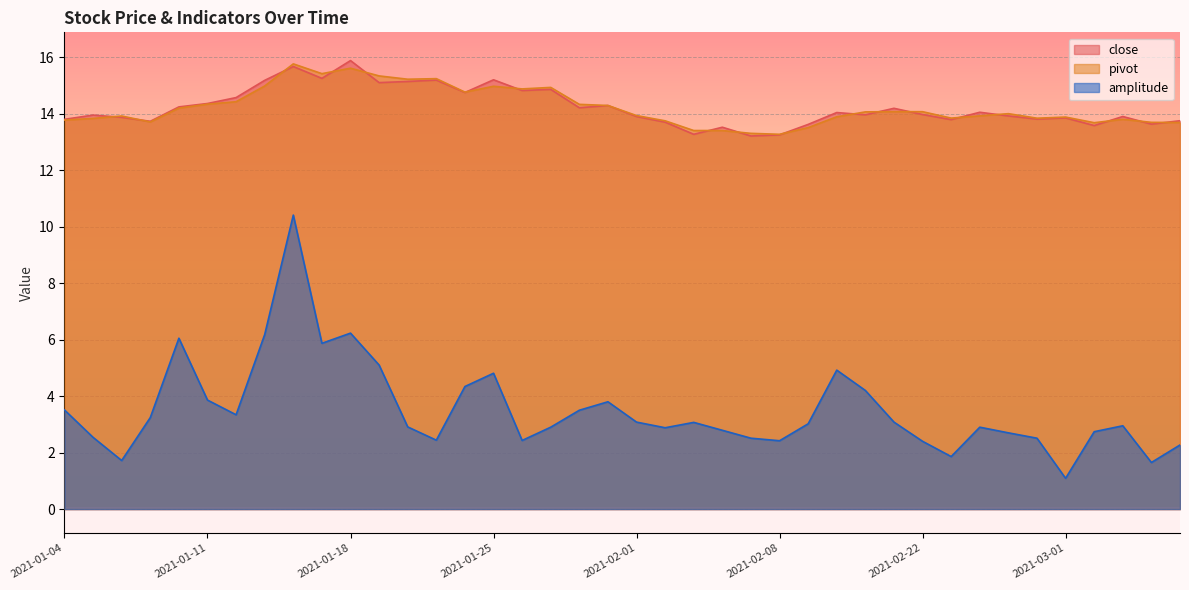

How many values in the amplitude series exceed 3?

20